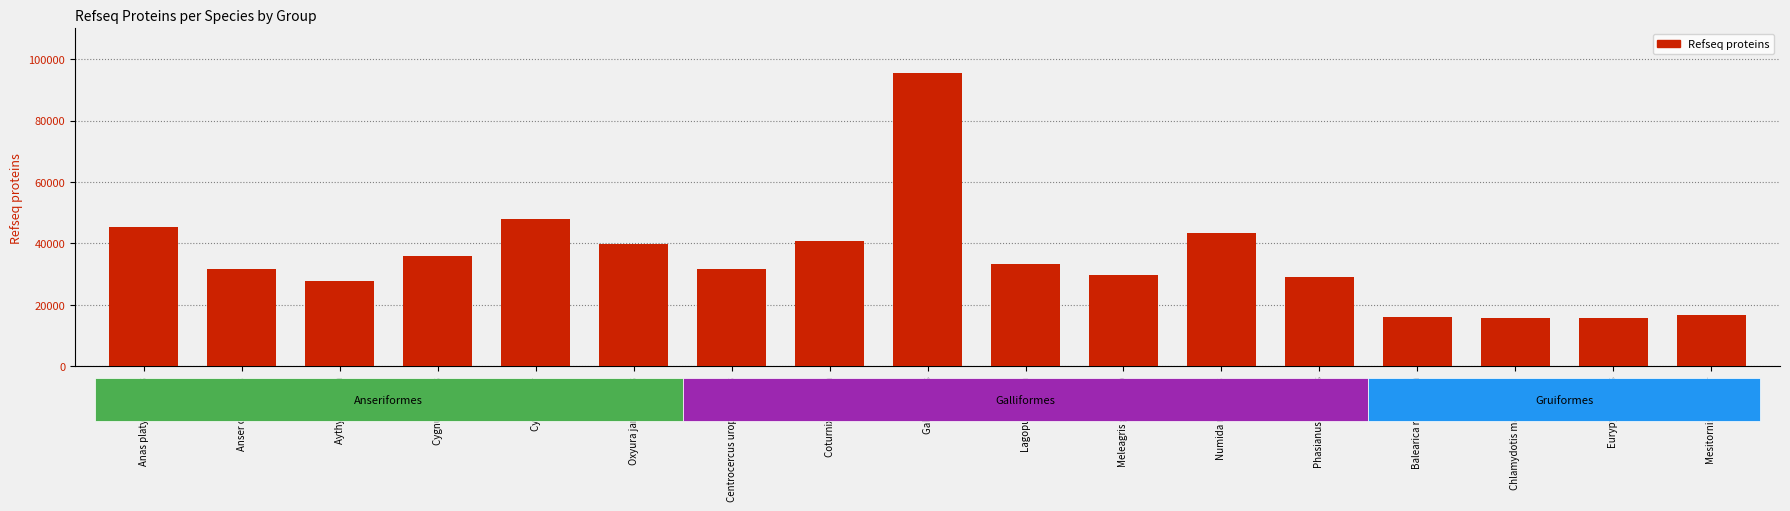

Which category has the highest value across all series?

Gallus gallus